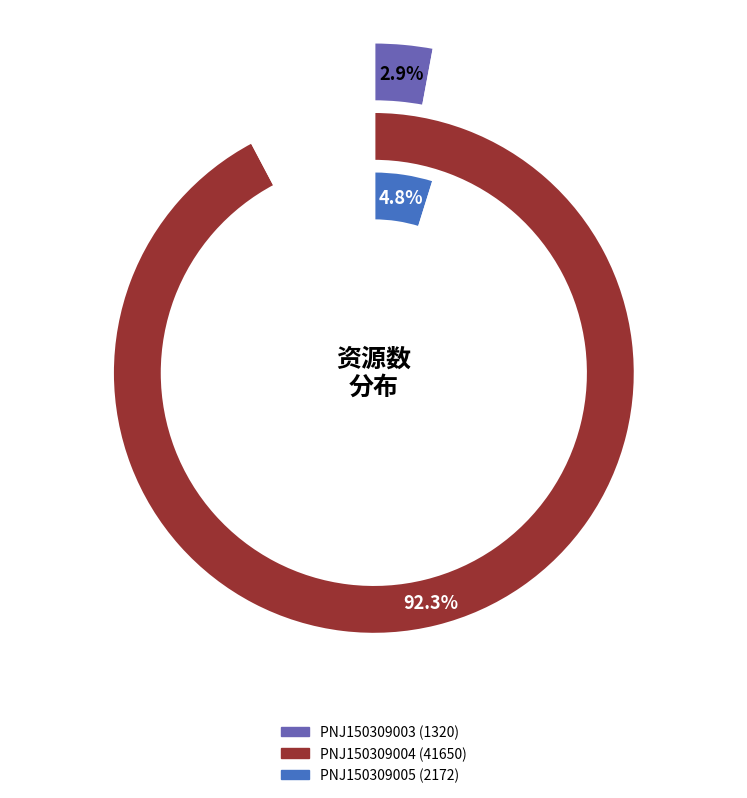

To the nearest percent, what is the difference between the PNJ150309004 and PNJ150309005 slice percentages?

87%